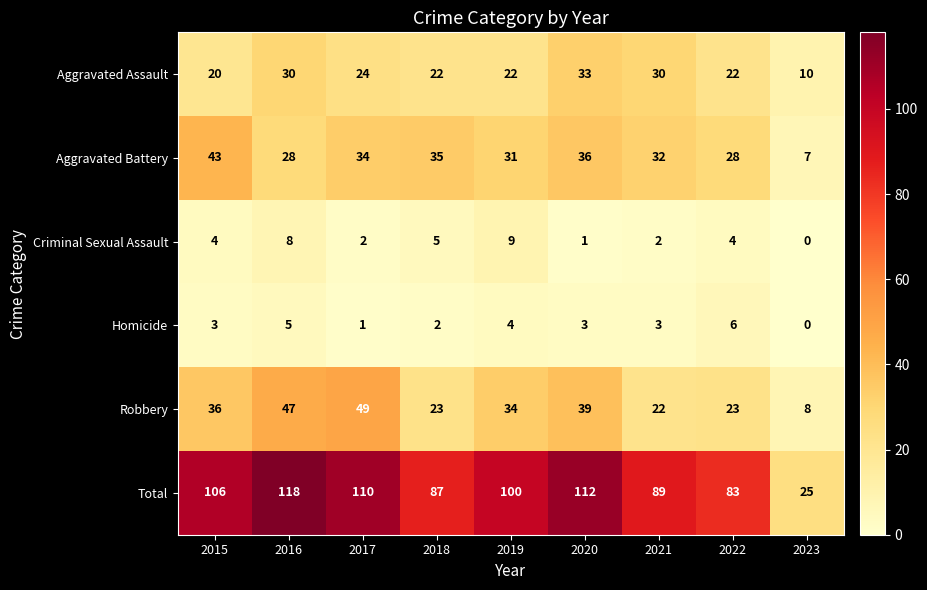

Is the value of Homicide at 2019 greater than the value of Criminal Sexual Assault at 2018?

No